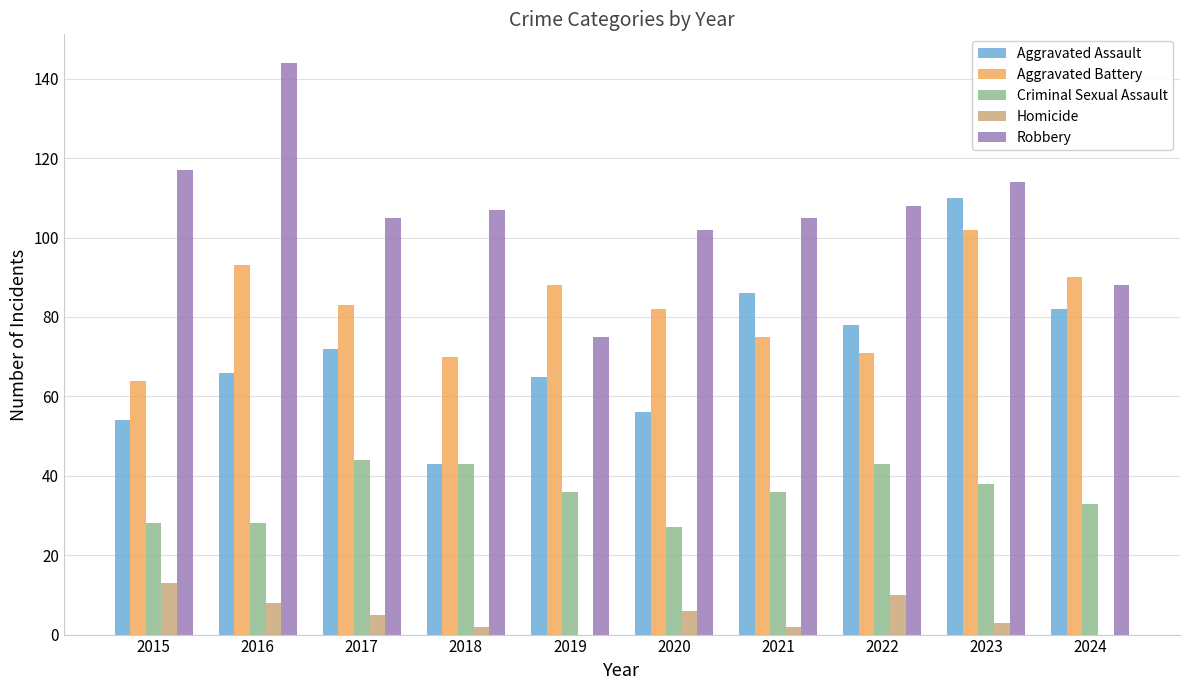

Which series changed the most between 2016 and 2019?

Robbery